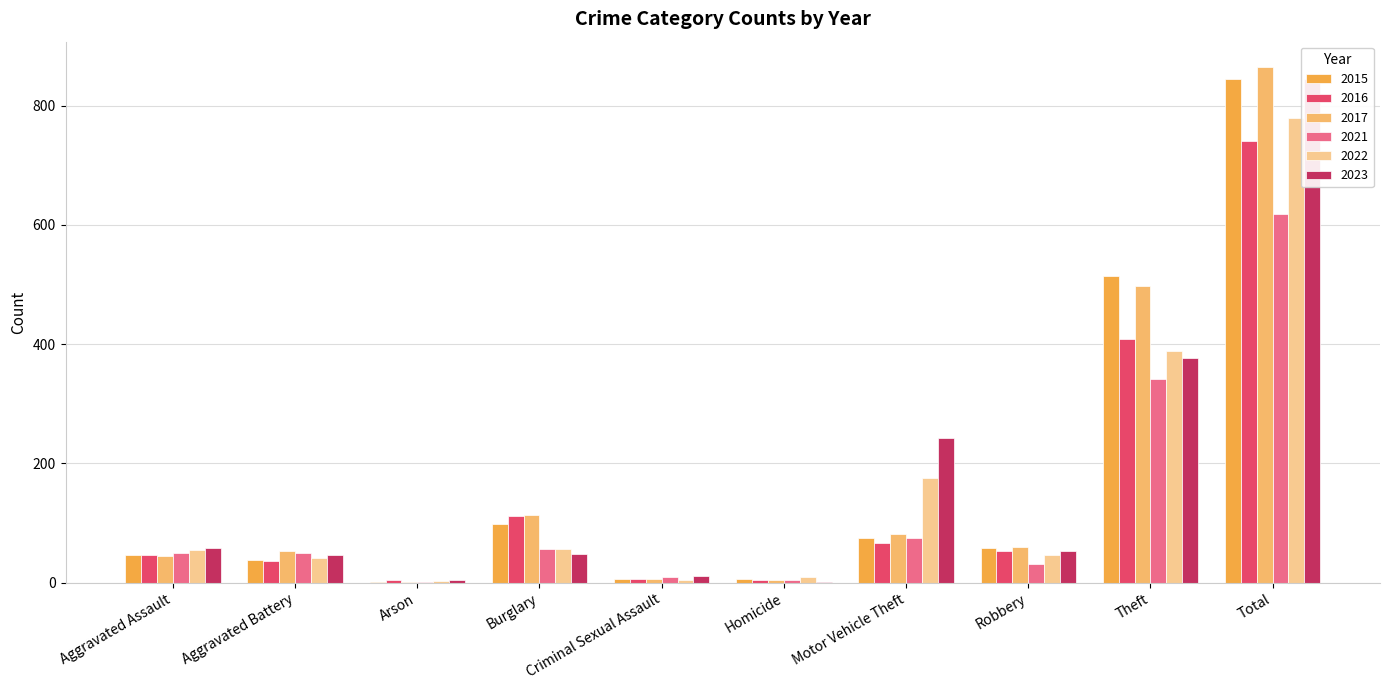

The value of 2021 at Motor Vehicle Theft is 39. True or false?

False